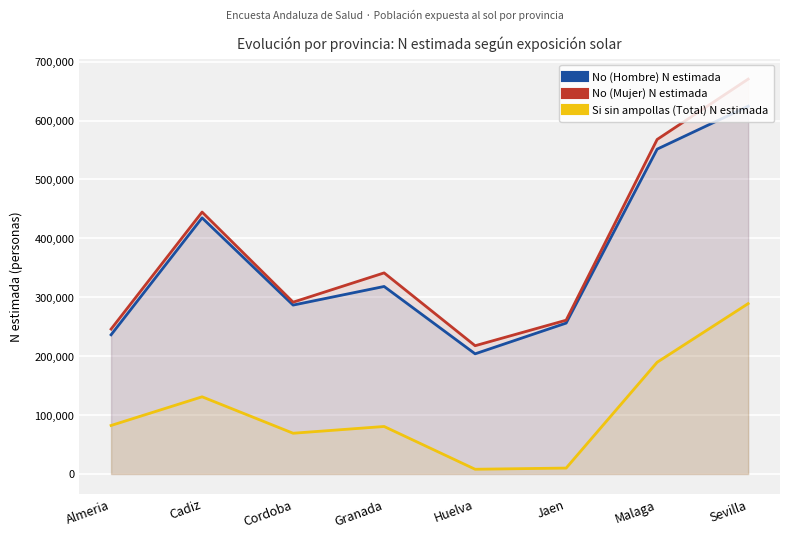

True or false: No (Mujer) N estimada and Si sin ampollas (Total) N estimada intersect in this chart.

False